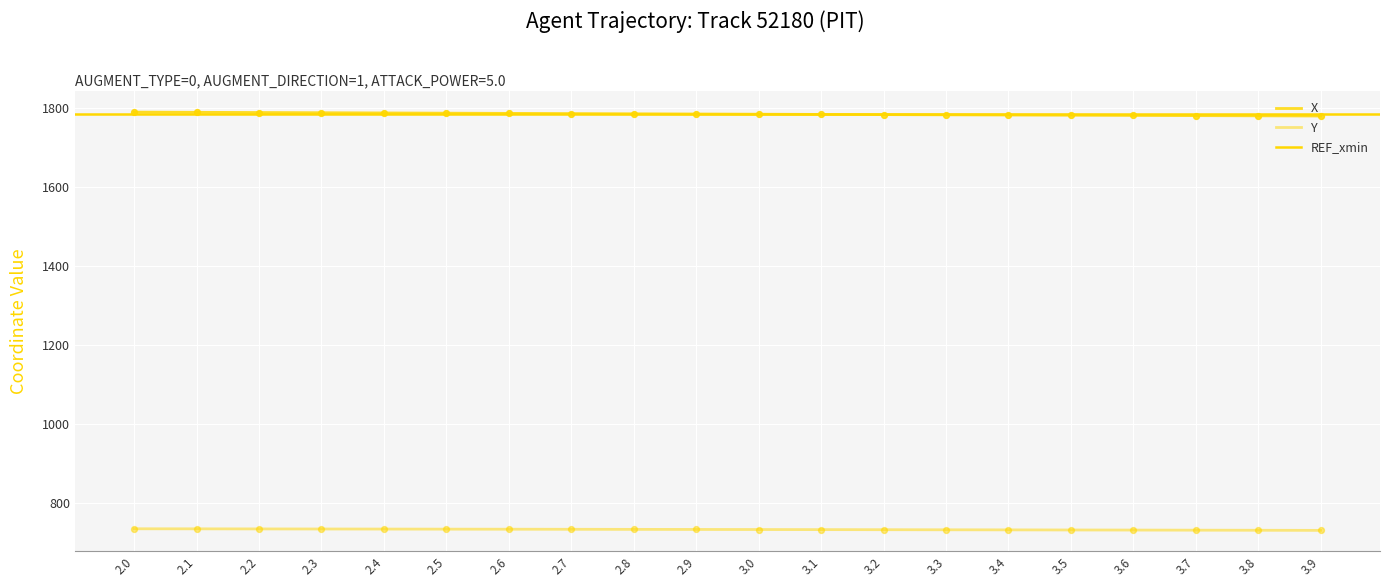

Which series contains the highest Y value?

X